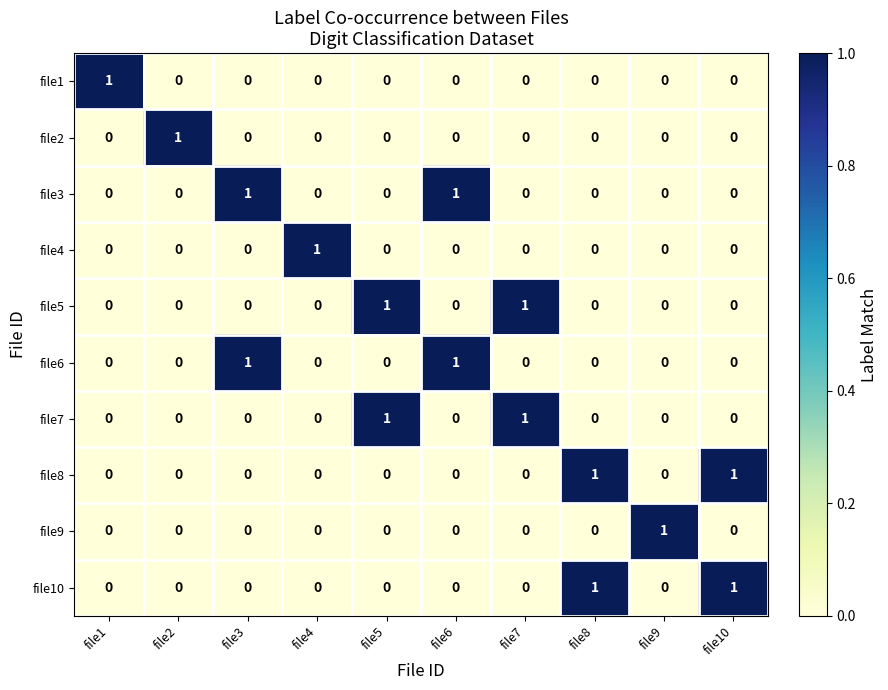

How many file7 values are between 0 and 1?

10